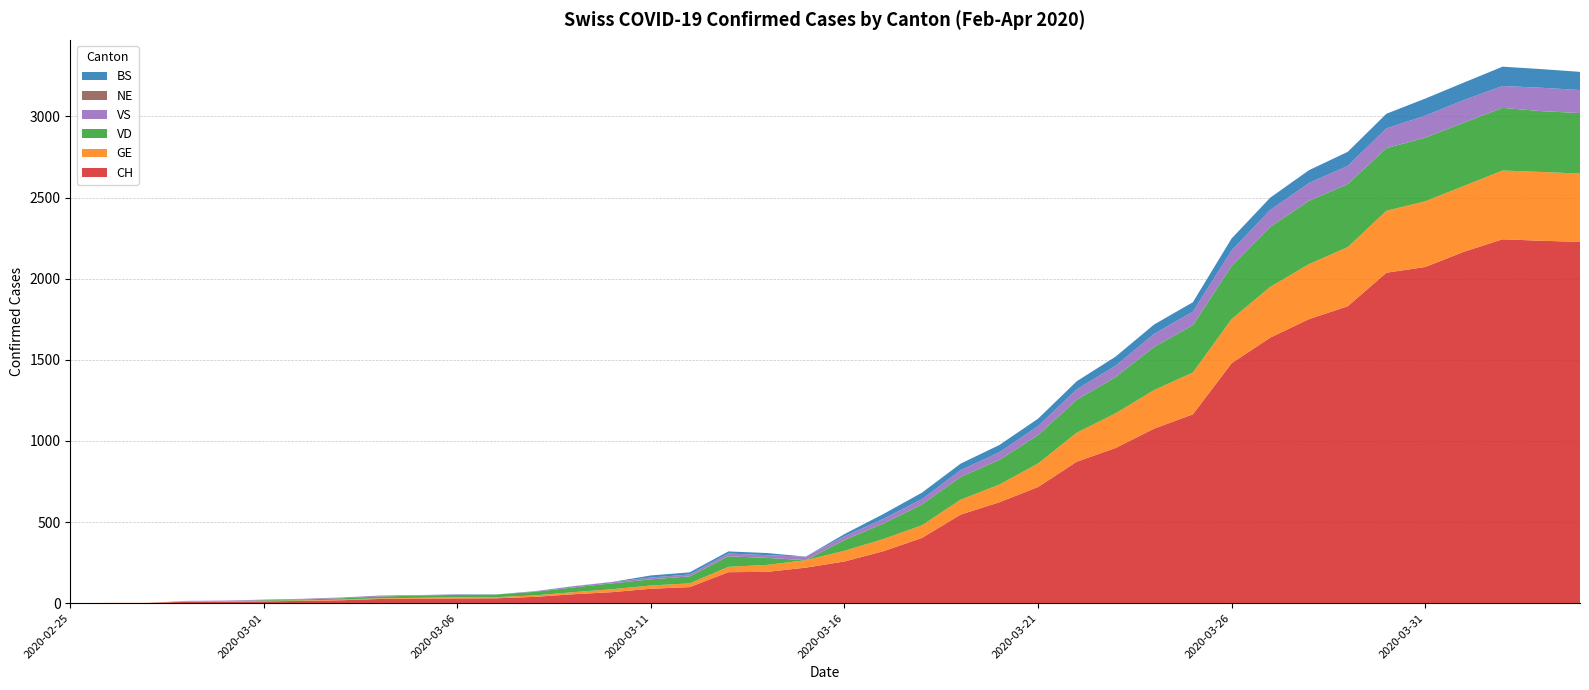

Reading left to right, what are all the values shown in this chart?

CH: 2020-02-25=0	2020-02-26=1	2020-02-27=1	2020-02-28=9	2020-02-29=10	2020-03-01=11	2020-03-02=14	2020-03-03=18	2020-03-04=26	2020-03-05=28	2020-03-06=29	2020-03-07=30	2020-03-08=39	2020-03-09=55	2020-03-10=68	2020-03-11=89	2020-03-12=99	2020-03-13=191	2020-03-14=193	2020-03-15=219	2020-03-16=257	2020-03-17=320	2020-03-18=402	2020-03-19=546	2020-03-20=622	2020-03-21=716	2020-03-22=872	2020-03-23=956	2020-03-24=1076	2020-03-25=1164	2020-03-26=1479	2020-03-27=1637	2020-03-28=1751	2020-03-29=1830	2020-03-30=2037	2020-03-31=2072	2020-04-01=2166	2020-04-02=2243	2020-04-03=2234	2020-04-04=2227
GE: 2020-02-25=0	2020-02-26=1	2020-02-27=1	2020-02-28=2	2020-02-29=3	2020-03-01=3	2020-03-02=3	2020-03-03=4	2020-03-04=4	2020-03-05=5	2020-03-06=7	2020-03-07=7	2020-03-08=9	2020-03-09=13	2020-03-10=18	2020-03-11=20	2020-03-12=23	2020-03-13=33	2020-03-14=43	2020-03-15=46	2020-03-16=66	2020-03-17=75	2020-03-18=78	2020-03-19=92	2020-03-20=109	2020-03-21=145	2020-03-22=179	2020-03-23=214	2020-03-24=238	2020-03-25=258	2020-03-26=272	2020-03-27=313	2020-03-28=339	2020-03-29=365	2020-03-30=382	2020-03-31=405	2020-04-01=406	2020-04-02=424	2020-04-03=424	2020-04-04=421
VD: 2020-02-25=0	2020-02-26=0	2020-02-27=0	2020-02-28=0	2020-02-29=0	2020-03-01=4	2020-03-02=6	2020-03-03=8	2020-03-04=11	2020-03-05=14	2020-03-06=15	2020-03-07=16	2020-03-08=22	2020-03-09=29	2020-03-10=36	2020-03-11=38	2020-03-12=43	2020-03-13=65	2020-03-14=43	2020-03-15=0	2020-03-16=66	2020-03-17=95	2020-03-18=128	2020-03-19=140	2020-03-20=152	2020-03-21=175	2020-03-22=203	2020-03-23=223	2020-03-24=266	2020-03-25=291	2020-03-26=327	2020-03-27=370	2020-03-28=390	2020-03-29=388	2020-03-30=386	2020-03-31=392	2020-04-01=390	2020-04-02=386	2020-04-03=375	2020-04-04=373
VS: 2020-02-25=0	2020-02-26=0	2020-02-27=0	2020-02-28=3	2020-02-29=3	2020-03-01=4	2020-03-02=4	2020-03-03=5	2020-03-04=6	2020-03-05=3	2020-03-06=3	2020-03-07=0	2020-03-08=3	2020-03-09=7	2020-03-10=8	2020-03-11=11	2020-03-12=12	2020-03-13=17	2020-03-14=17	2020-03-15=22	2020-03-16=24	2020-03-17=29	2020-03-18=33	2020-03-19=42	2020-03-20=47	2020-03-21=55	2020-03-22=64	2020-03-23=70	2020-03-24=80	2020-03-25=84	2020-03-26=96	2020-03-27=104	2020-03-28=110	2020-03-29=112	2020-03-30=122	2020-03-31=136	2020-04-01=139	2020-04-02=135	2020-04-03=144	2020-04-04=142
NE: 2020-02-25=0	2020-02-26=0	2020-02-27=0	2020-02-28=0	2020-02-29=0	2020-03-01=0	2020-03-02=0	2020-03-03=0	2020-03-04=0	2020-03-05=0	2020-03-06=0	2020-03-07=0	2020-03-08=0	2020-03-09=0	2020-03-10=0	2020-03-11=0	2020-03-12=0	2020-03-13=0	2020-03-14=0	2020-03-15=0	2020-03-16=0	2020-03-17=0	2020-03-18=0	2020-03-19=0	2020-03-20=0	2020-03-21=0	2020-03-22=0	2020-03-23=0	2020-03-24=0	2020-03-25=0	2020-03-26=0	2020-03-27=0	2020-03-28=0	2020-03-29=0	2020-03-30=0	2020-03-31=0	2020-04-01=0	2020-04-02=0	2020-04-03=0	2020-04-04=0
BS: 2020-02-25=0	2020-02-26=0	2020-02-27=0	2020-02-28=0	2020-02-29=0	2020-03-01=0	2020-03-02=0	2020-03-03=0	2020-03-04=0	2020-03-05=0	2020-03-06=1	2020-03-07=1	2020-03-08=1	2020-03-09=1	2020-03-10=1	2020-03-11=13	2020-03-12=13	2020-03-13=13	2020-03-14=13	2020-03-15=0	2020-03-16=13	2020-03-17=30	2020-03-18=40	2020-03-19=40	2020-03-20=45	2020-03-21=46	2020-03-22=50	2020-03-23=56	2020-03-24=58	2020-03-25=58	2020-03-26=74	2020-03-27=76	2020-03-28=79	2020-03-29=87	2020-03-30=90	2020-03-31=105	2020-04-01=108	2020-04-02=119	2020-04-03=115	2020-04-04=112